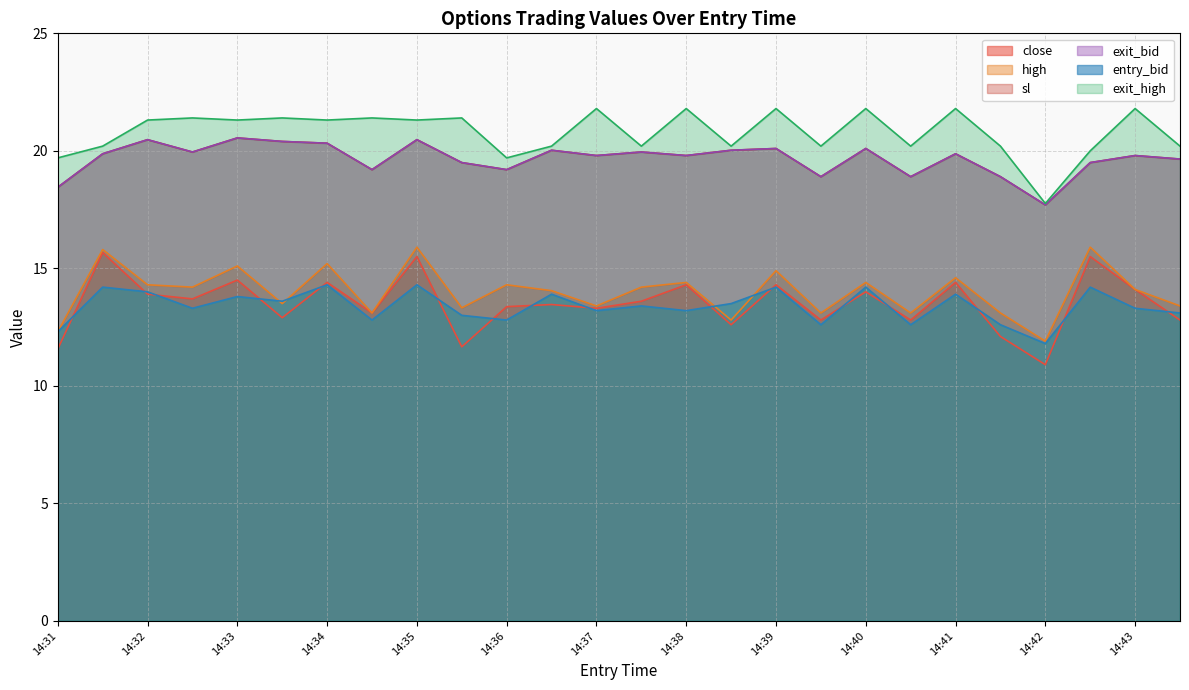

What are all the series names shown in the legend?

close, high, sl, exit_bid, entry_bid, exit_high